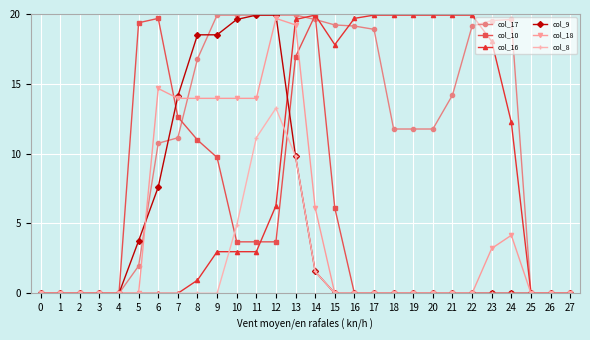

What is the difference between the col_9 values at 12 and 16?

19.9